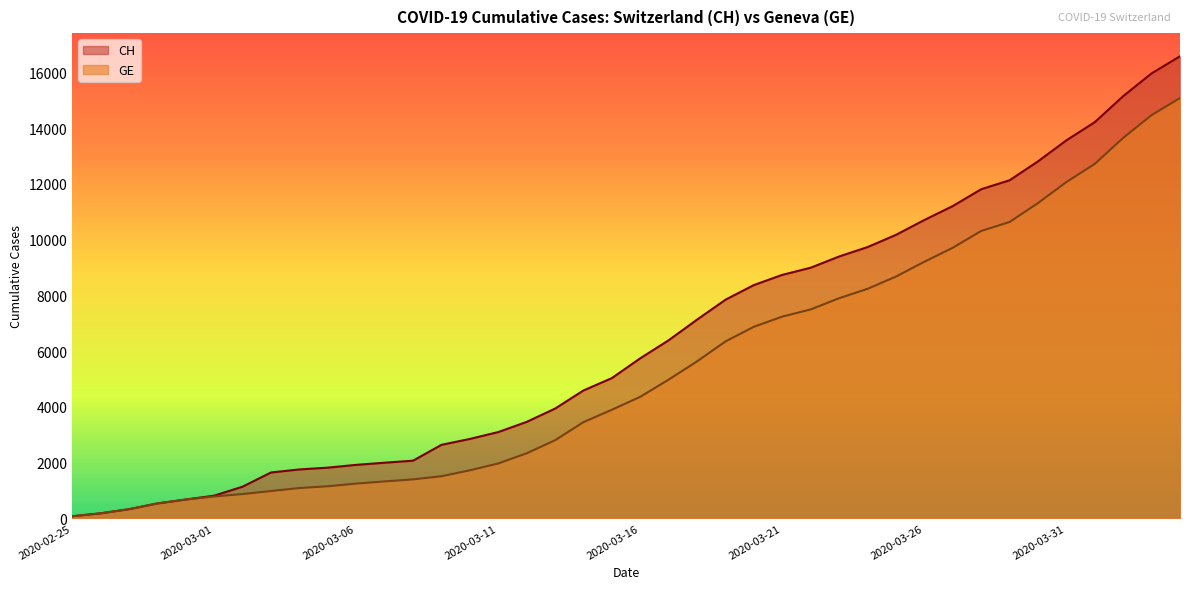

True or false: CH and GE intersect in this chart.

False